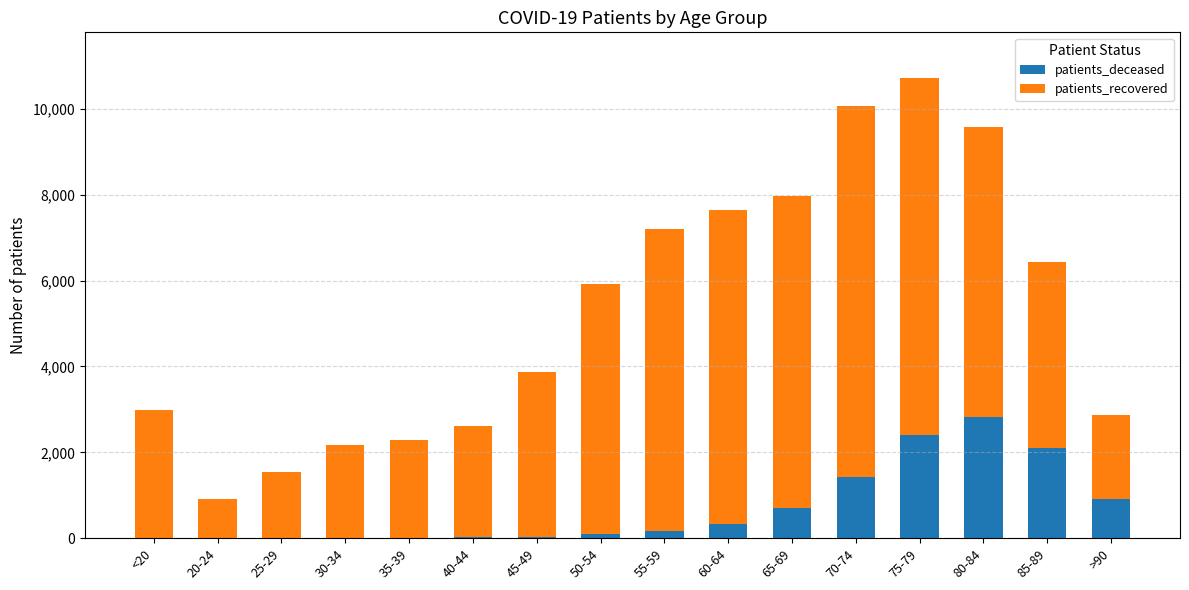

Which category has the highest value in the patients_deceased series?

80-84